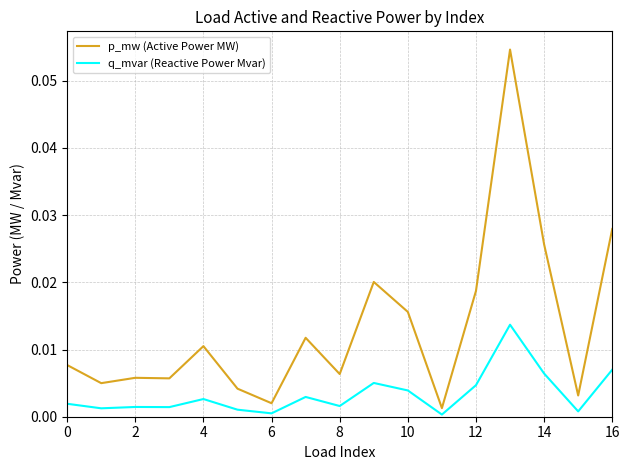

List the series in order of their overall mean, lowest first.

q_mvar (Reactive Power Mvar), p_mw (Active Power MW)